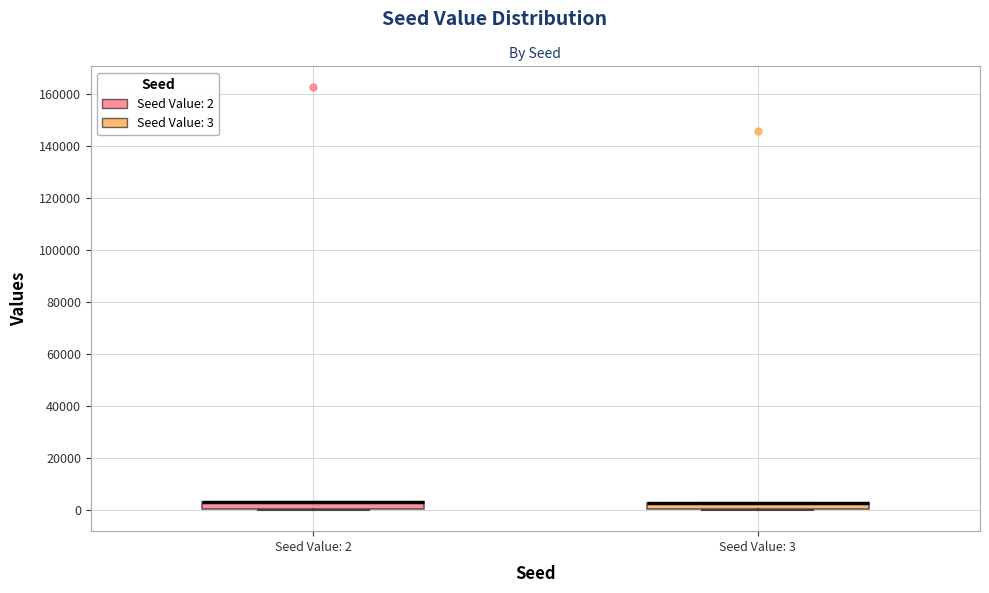

Where is the lower edge of the box for Seed Value: 2 on the y-axis? The values are not printed on the chart, so give them approximately, as read against the axis.

0